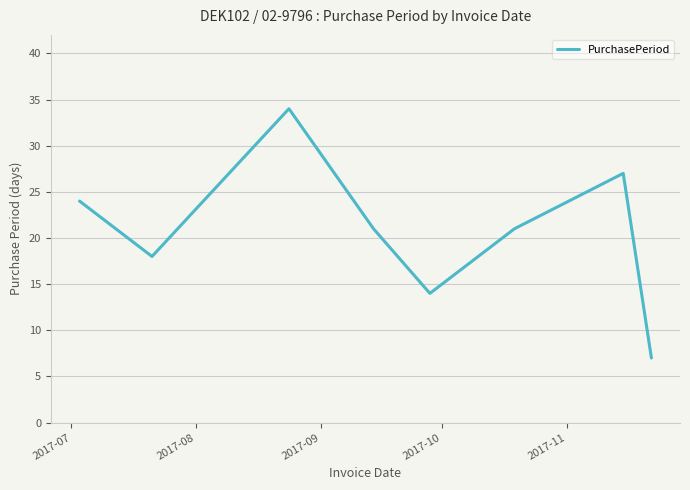

How many interior local valleys (lower than both neighbors) does the data have?

2